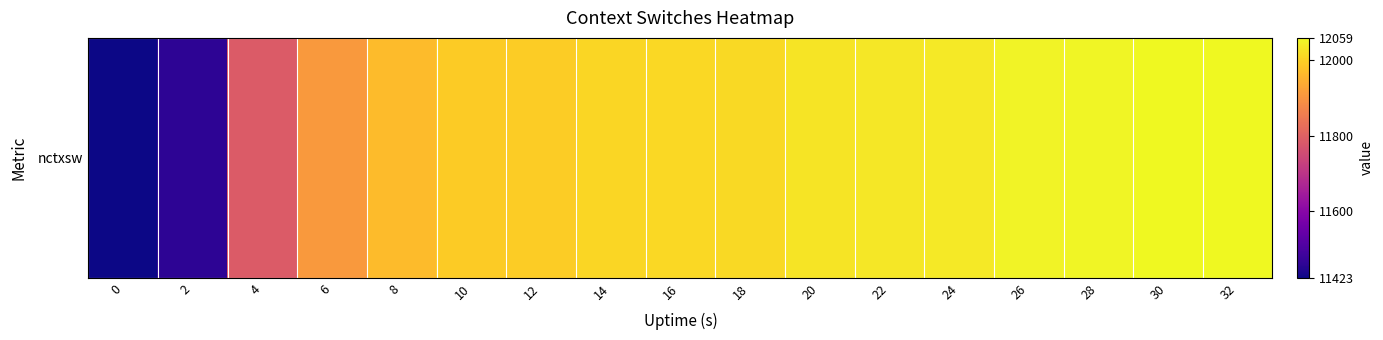

Where does the data first go above 12011?

18